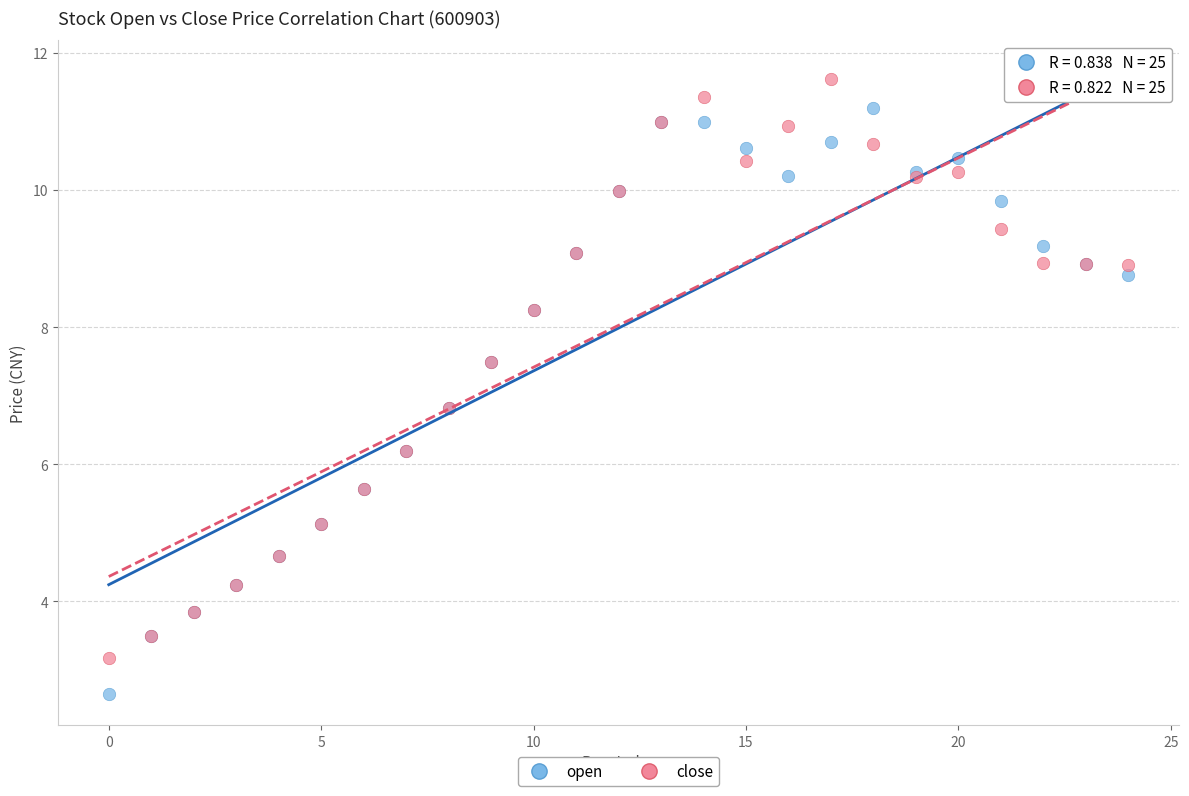

Which series reaches the minimum Y coordinate?

open